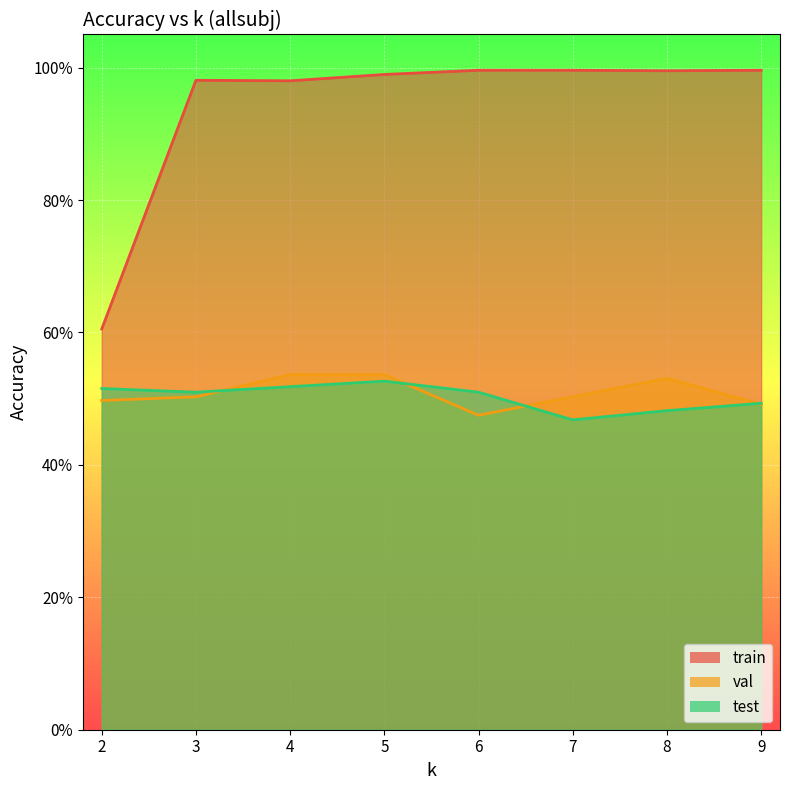

Which series ends up on top after the final intersection of val and test?

test